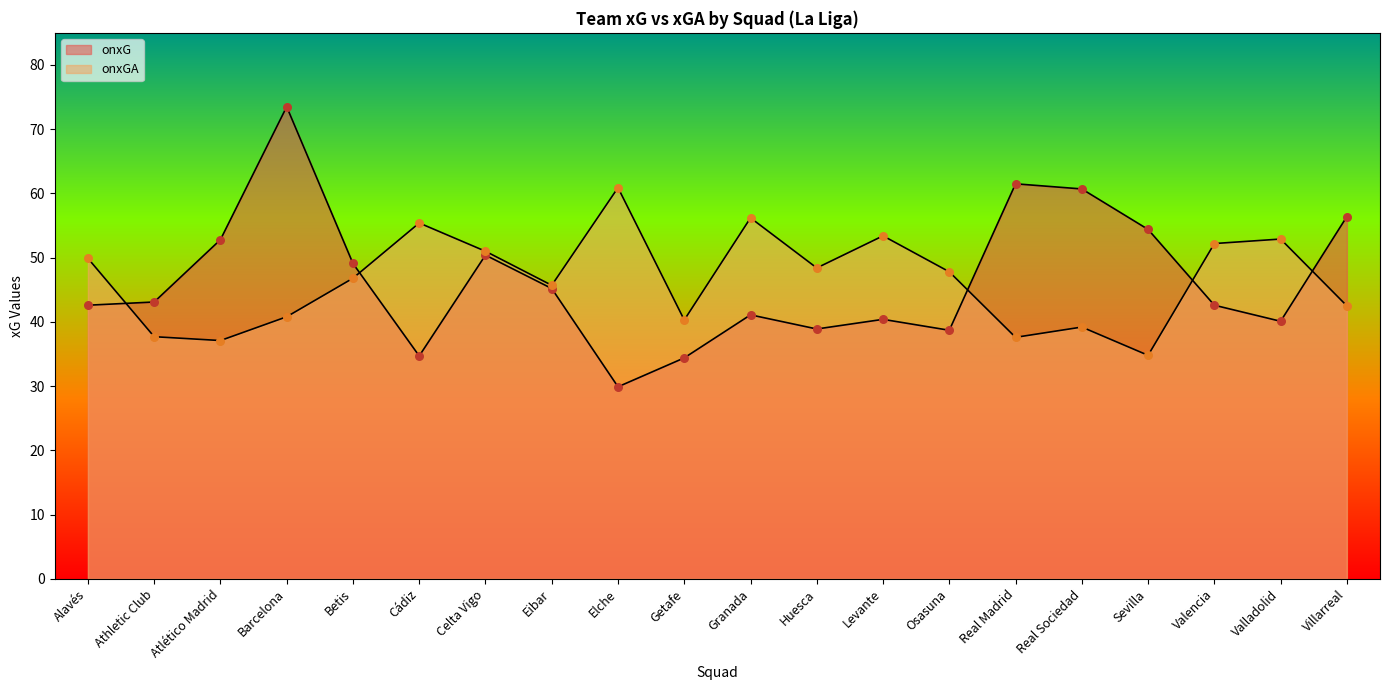

Which series has the widest spread of Y values?

onxG